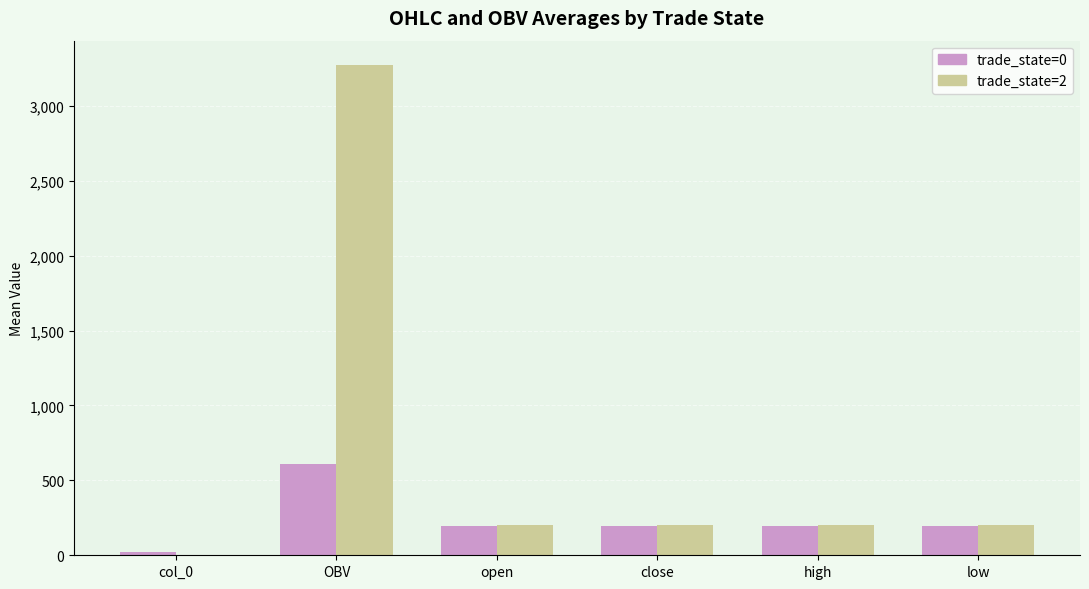

Between OBV and close, which series saw the biggest shift?

trade_state=2